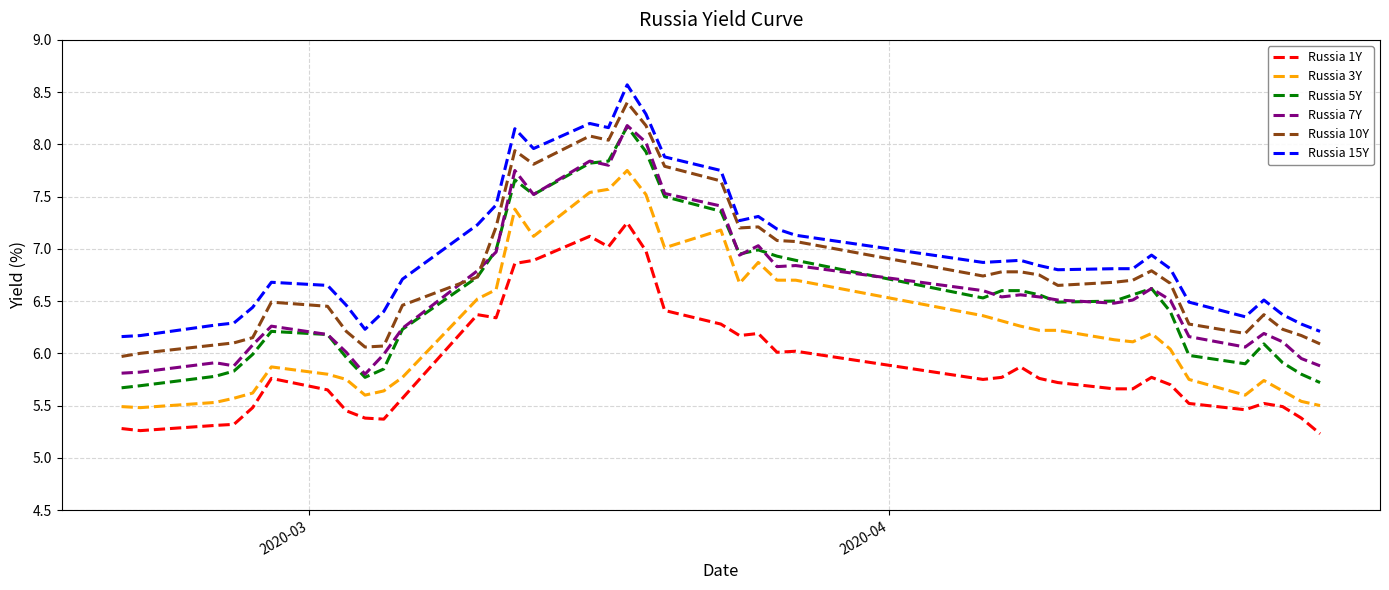

Which series has the widest spread of values?

Russia 5Y